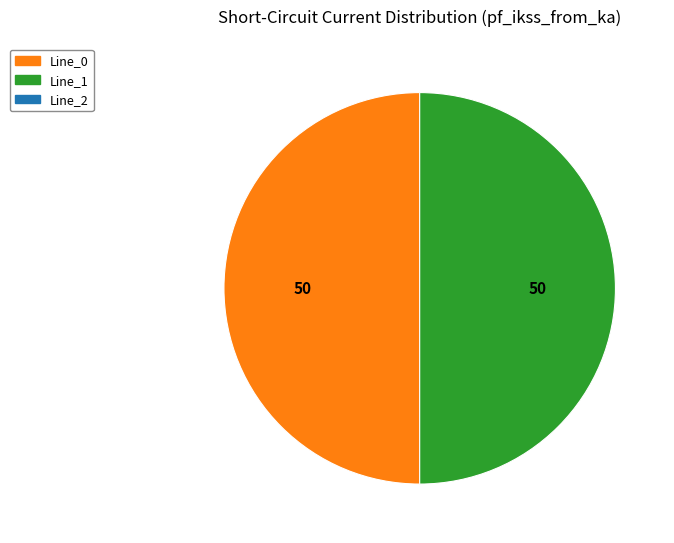

Count the number of slices in the pie.

2